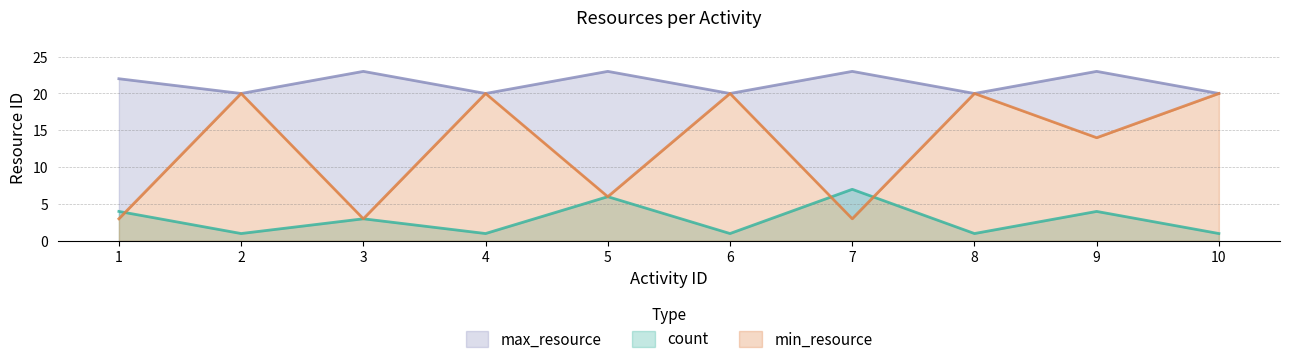

How many lines are shown in the chart?

3